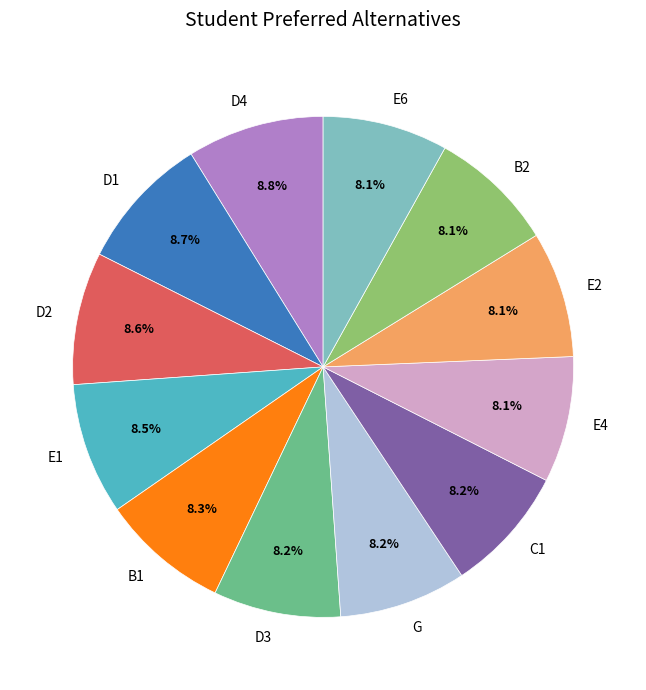

Does E4 represent more than half of the total?

No